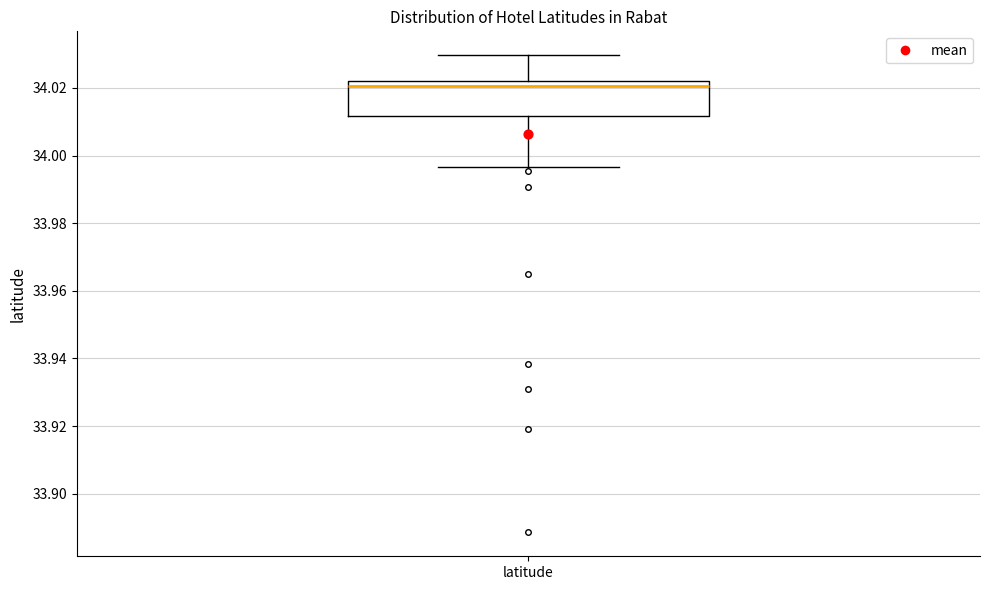

Transcribe this box plot: give where the median line is, the range the box spans, and where the two whiskers end, as read against the y-axis. The values are not printed on the chart, so give them approximately, as read against the axis.

median 34.020, box 34.012 to 34.022, whiskers 33.996 to 34.030